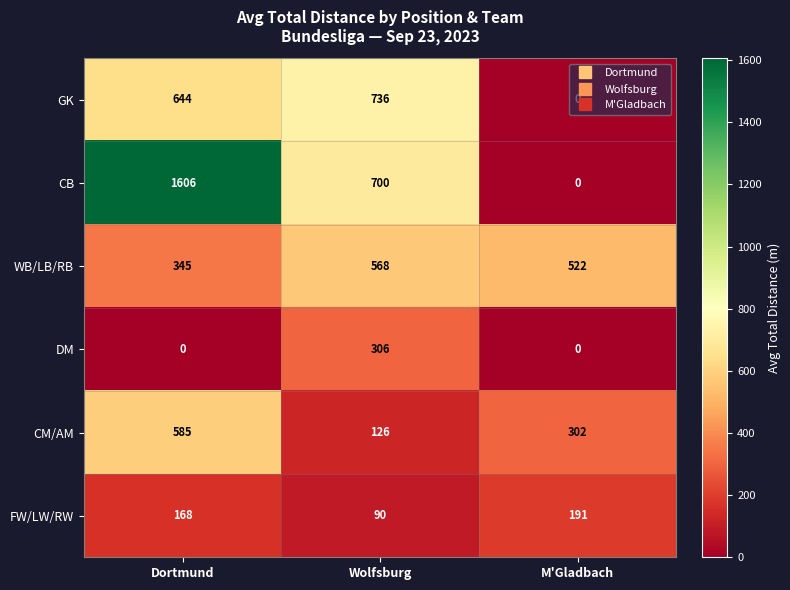

At which category is the sum across all series the highest?

Dortmund